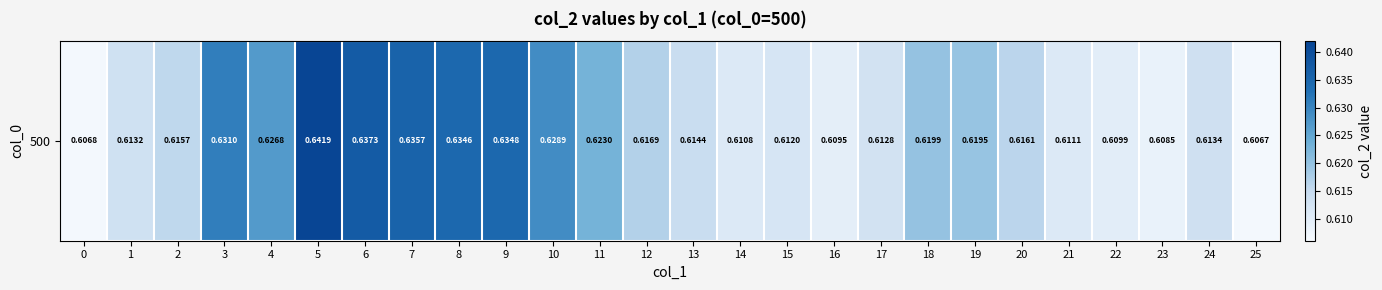

List the labels in order of value, smallest first.

25, 0, 23, 16, 22, 14, 21, 15, 17, 1, 24, 13, 2, 20, 12, 19, 18, 11, 4, 10, 3, 8, 9, 7, 6, 5